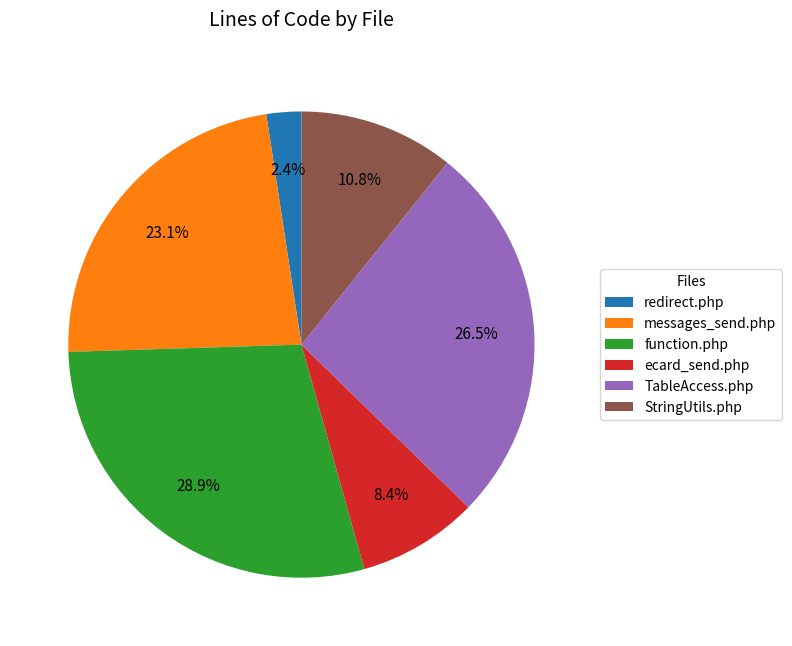

Approximately how many times larger is the value at ecard_send.php compared to StringUtils.php?

0.8